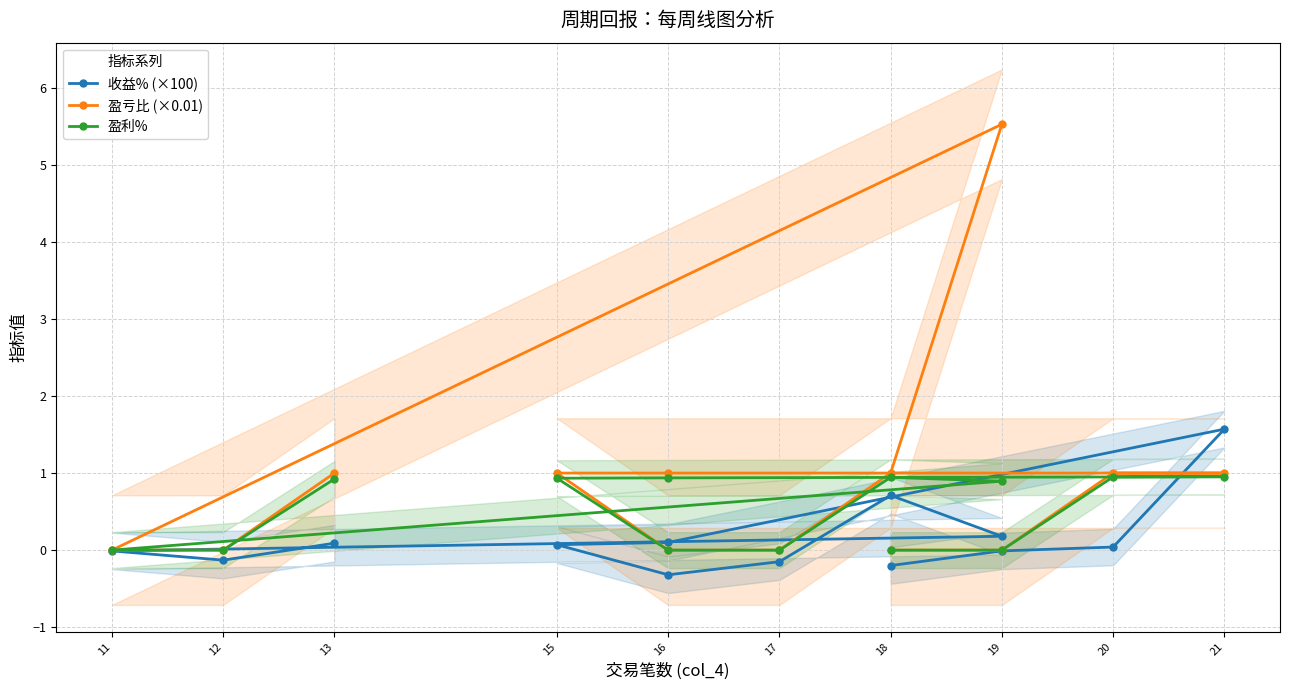

Is the value of 收益% (×100) at 19 greater than the value of 盈亏比 (×0.01) at 11?

No